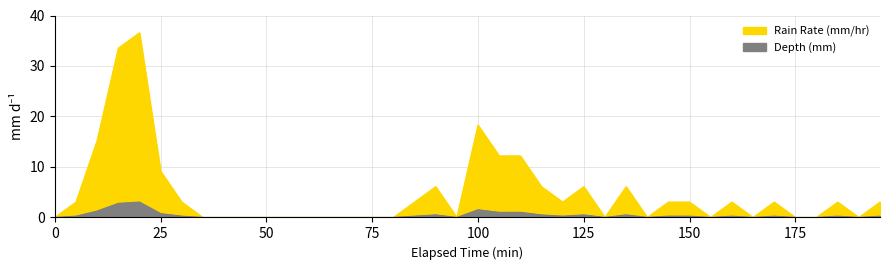

True or false: Rain Rate (mm/hr) has more than 2 interior local peaks.

True